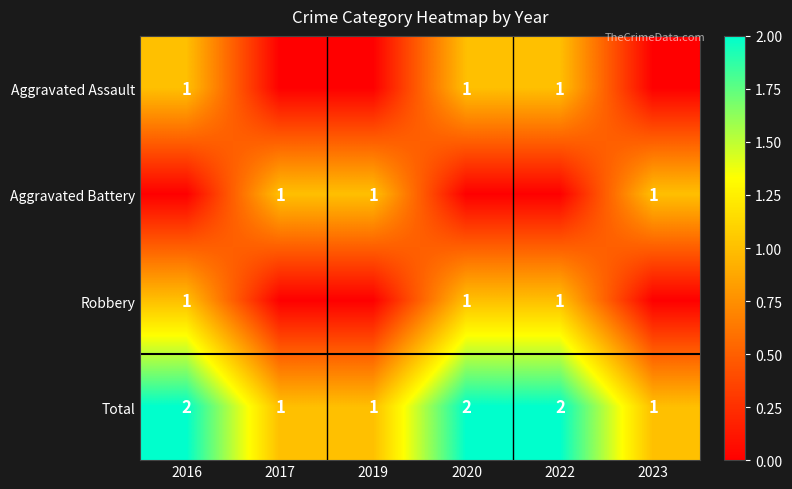

Is the value of Total at 2020 greater than the value of Aggravated Battery at 2017?

Yes